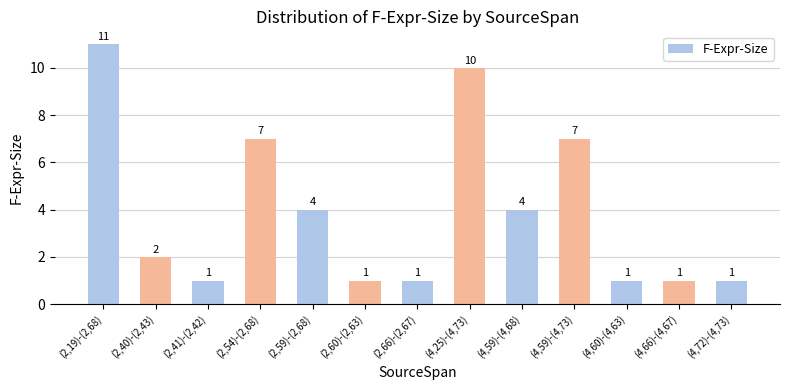

Reading left to right, list all the values displayed in this chart.

(2,19)-(2,68)=11	(2,40)-(2,43)=2	(2,41)-(2,42)=1	(2,54)-(2,68)=7	(2,59)-(2,68)=4	(2,60)-(2,63)=1	(2,66)-(2,67)=1	(4,25)-(4,73)=10	(4,59)-(4,68)=4	(4,59)-(4,73)=7	(4,60)-(4,63)=1	(4,66)-(4,67)=1	(4,72)-(4,73)=1